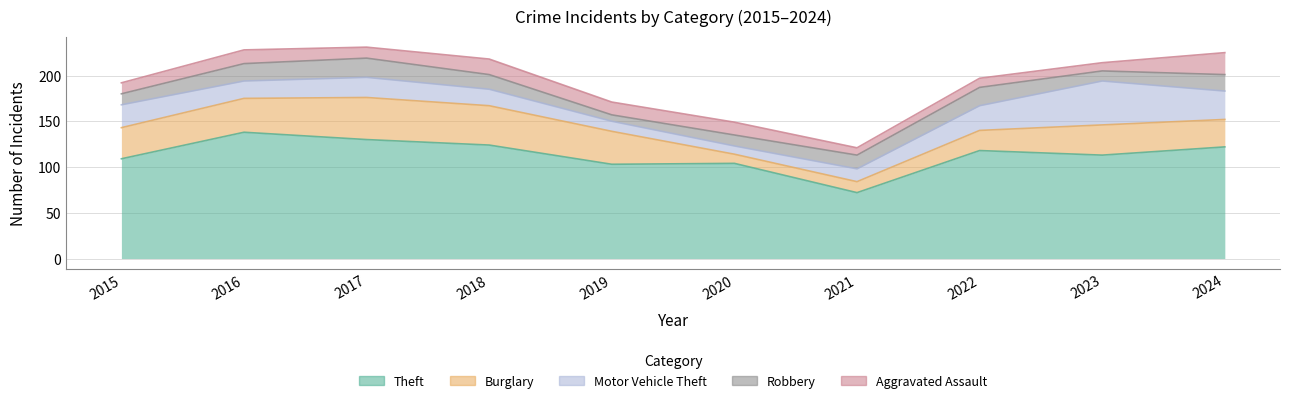

What is the value of the Motor Vehicle Theft point at the 6th from the left?

9